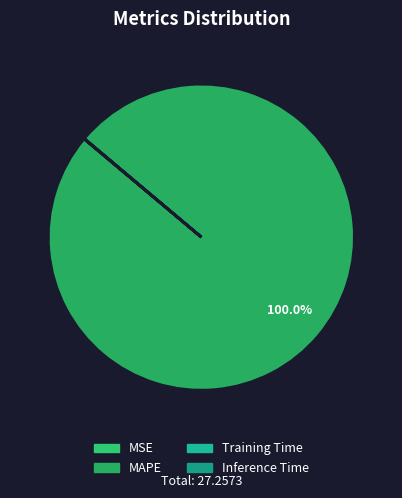

How many segments does this pie chart have?

4